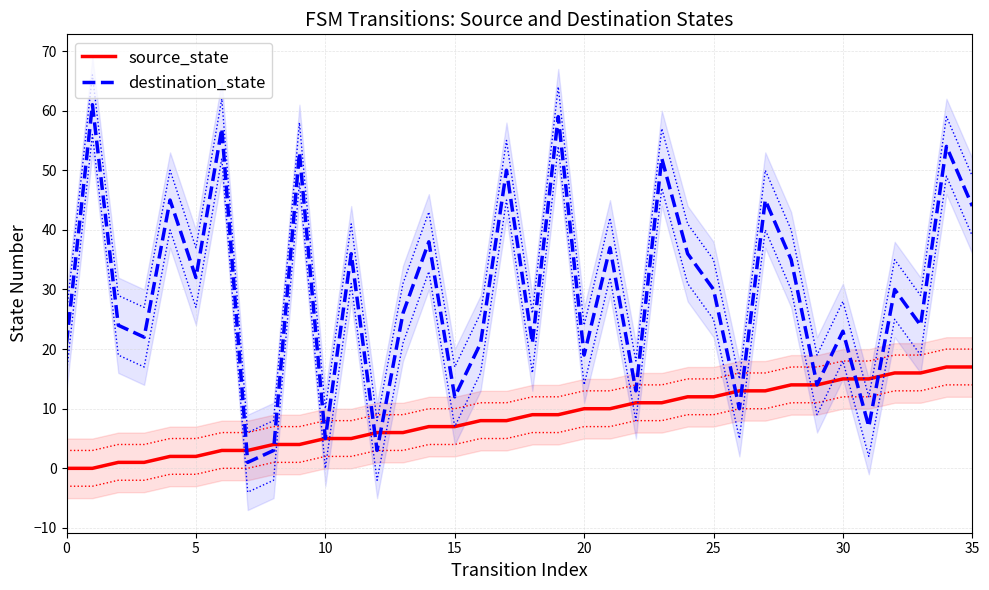

How many data points in source_state are less than 9?

18